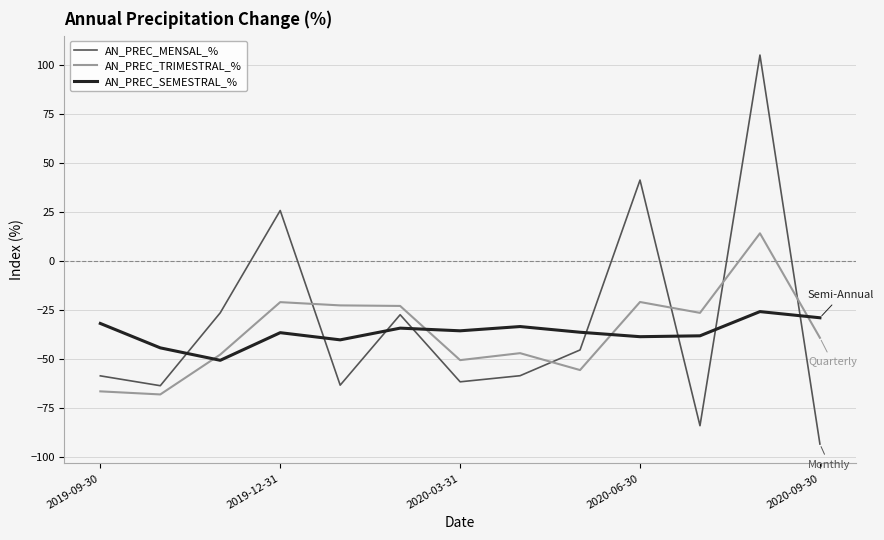

Which series has the widest spread of values?

AN_PREC_MENSAL_%